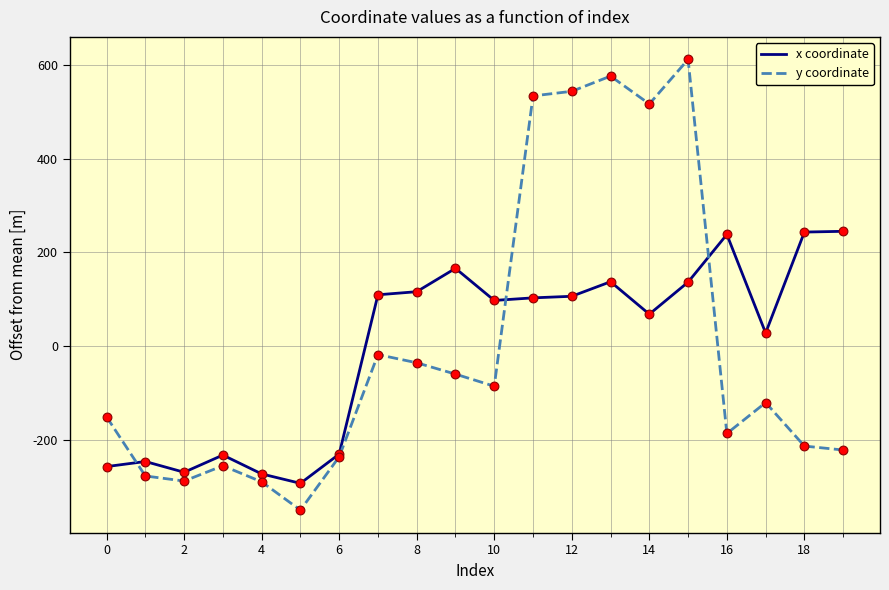

Which series has the largest range (max minus min)?

y coordinate